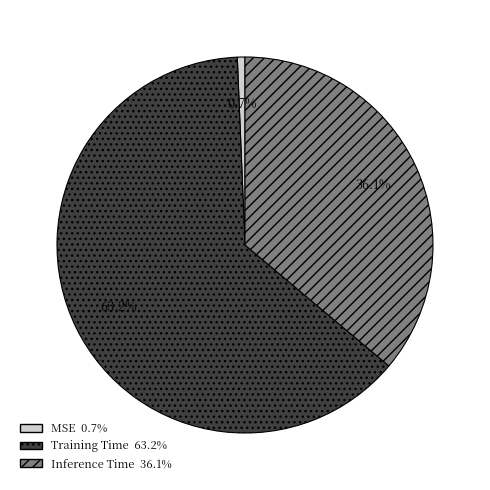

Is it true that Training Time is 63% of the pie?

True